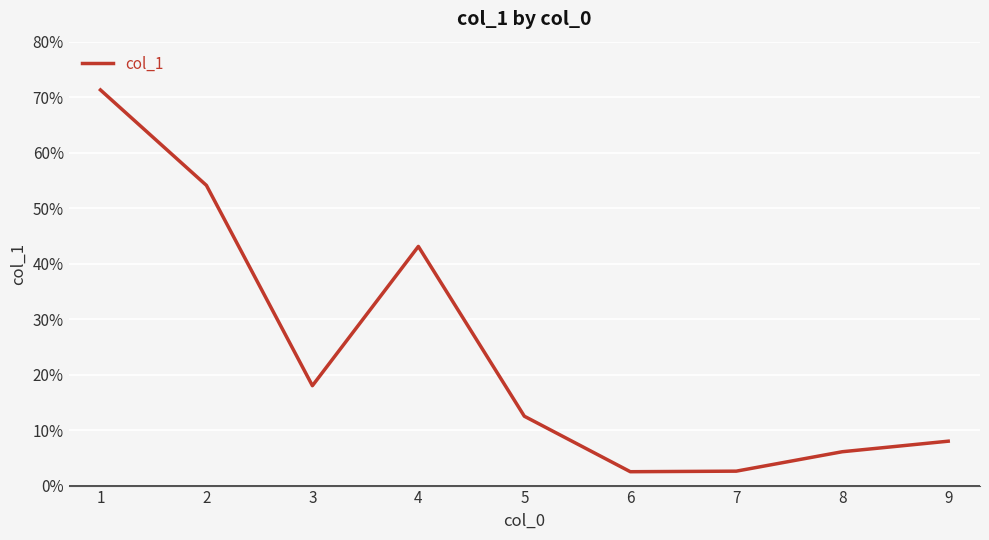

How many values exceed 12?

5